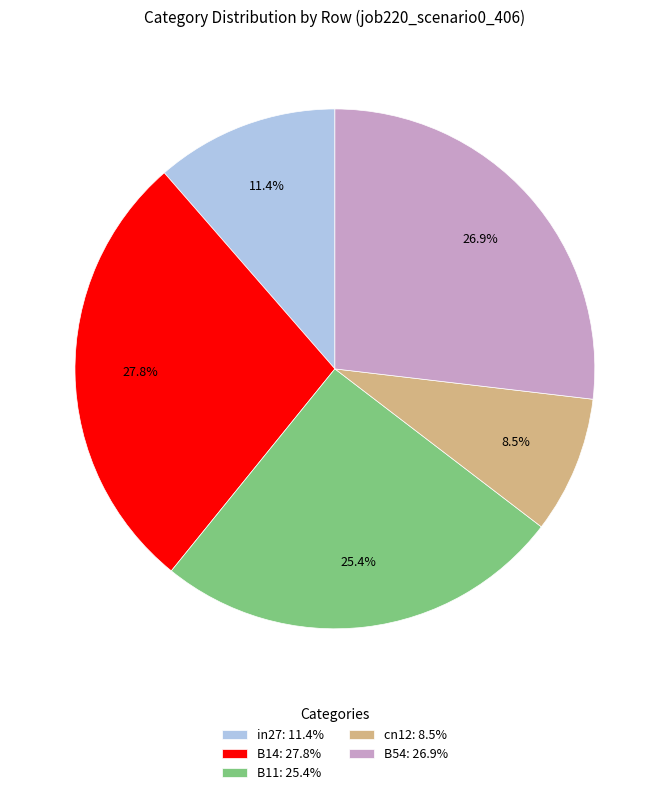

To the nearest percent, what is the difference between the B14 and B54 slice percentages?

1%